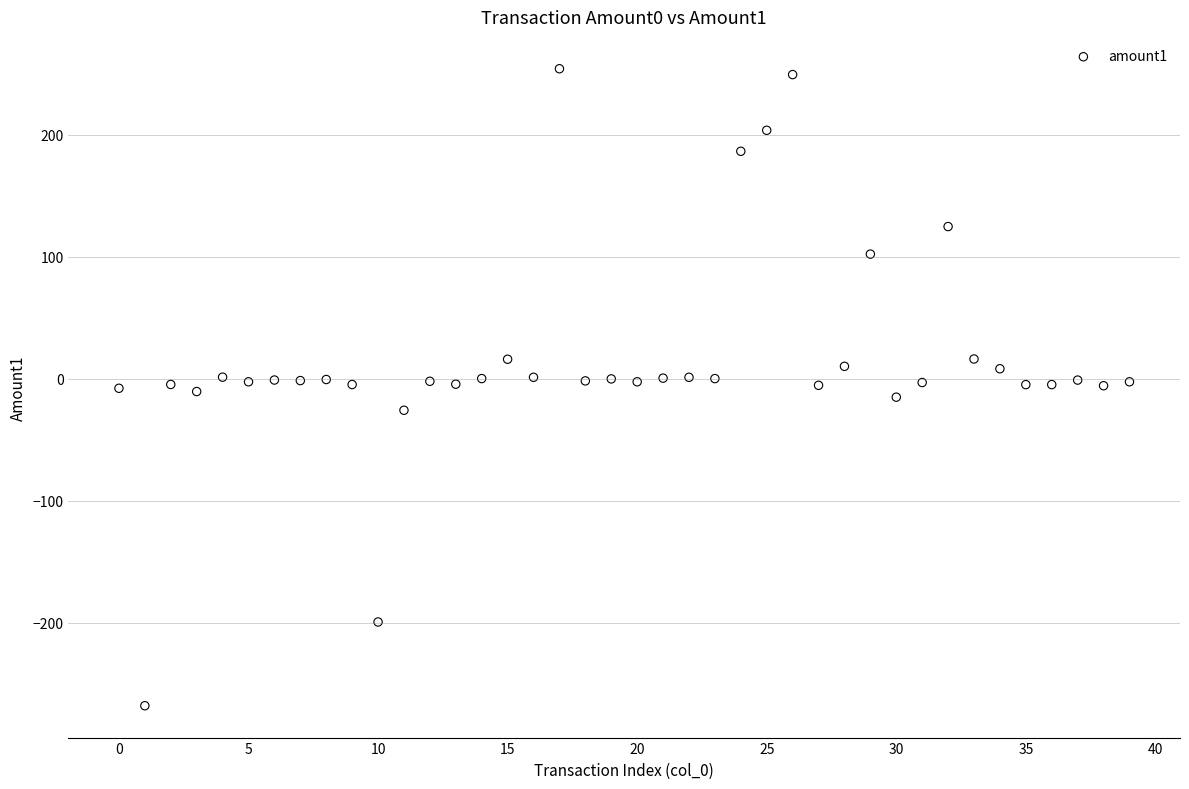

What is the range of Y values (max minus min)?

522.2